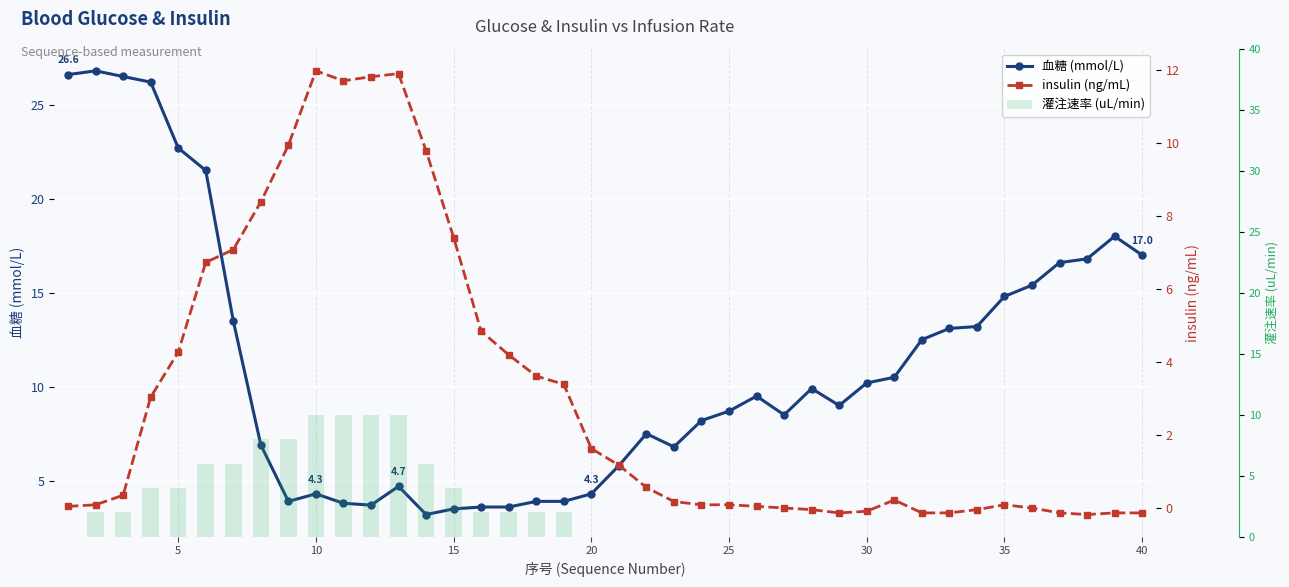

What is the average value of the 灌注速率 (uL/min) series?

2.5